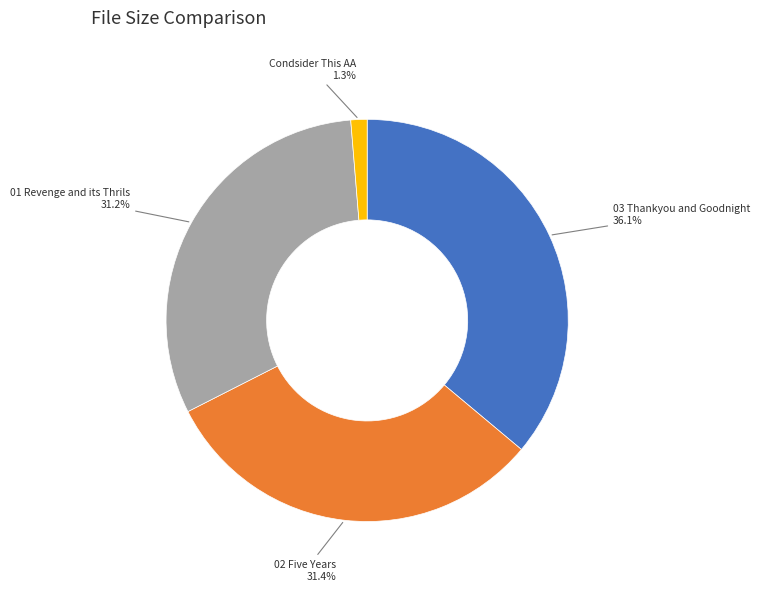

Is there a majority slice in this chart?

No